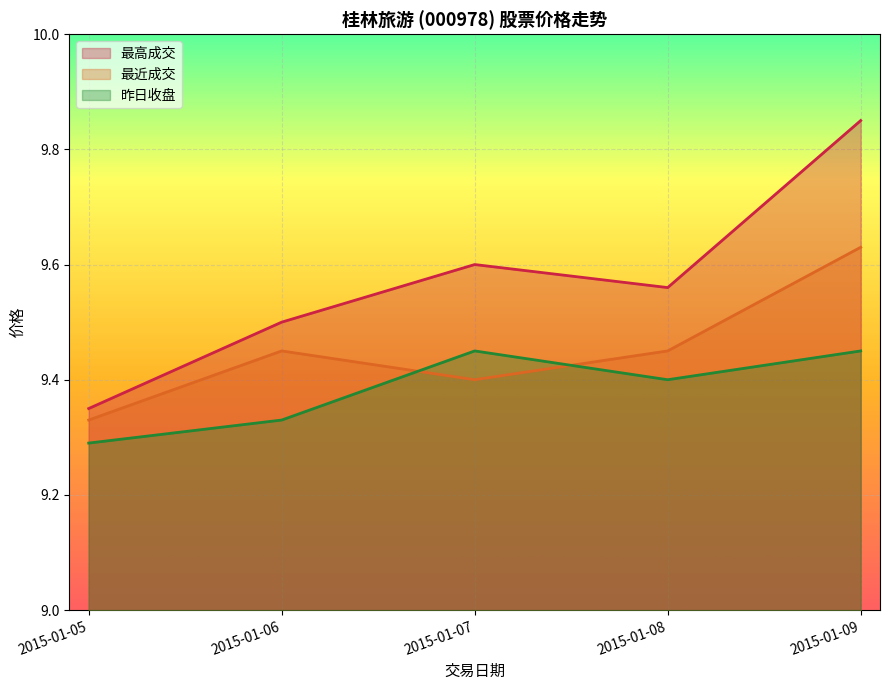

What is the smallest value displayed?

9.3